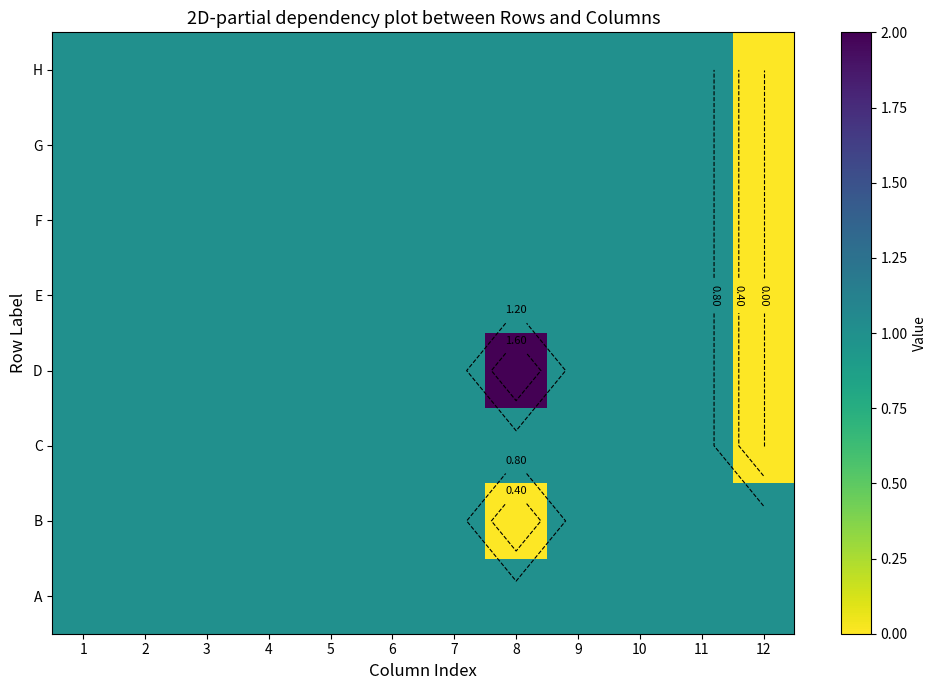

How many positive values does the B series have?

11